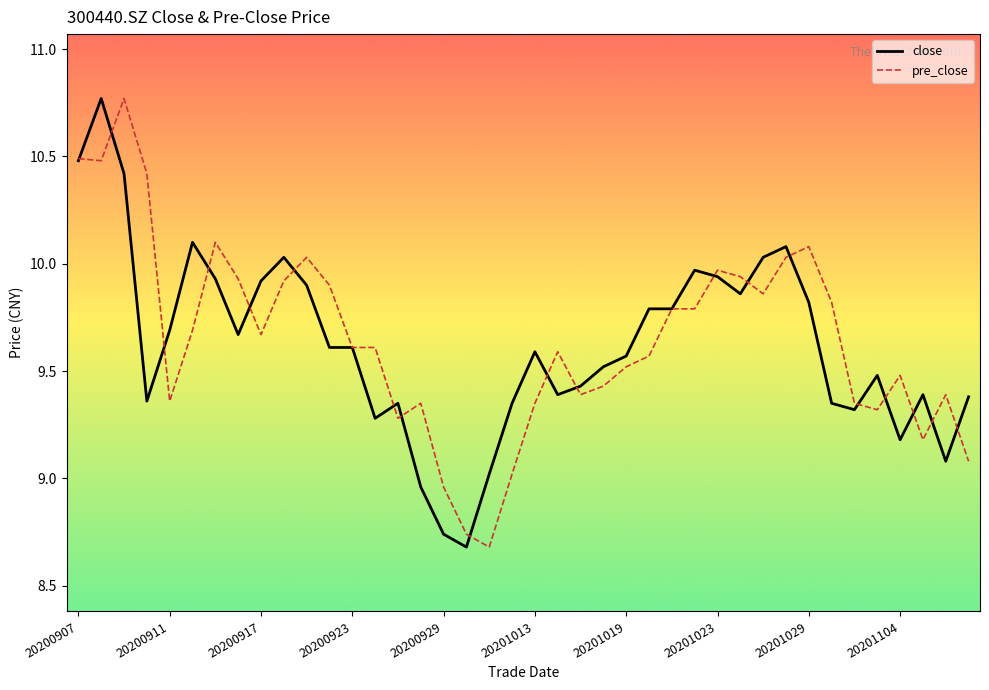

Rank the series by their average value, from lowest to highest.

close, pre_close